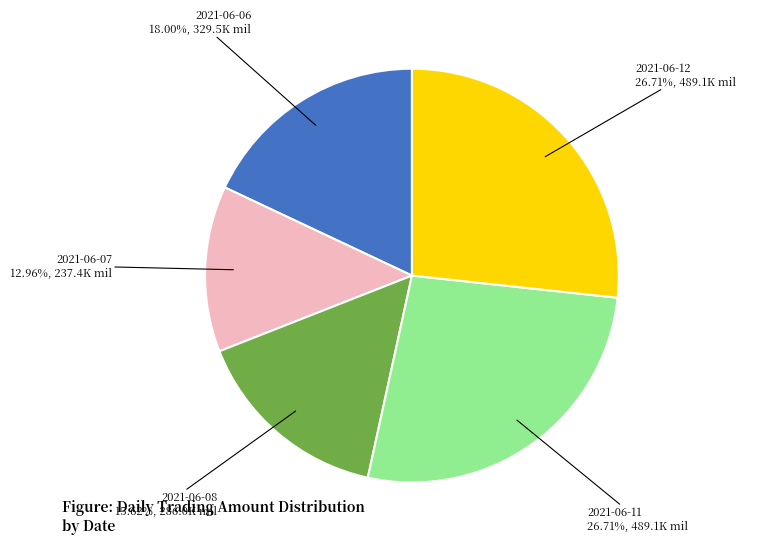

Does any single category account for the majority?

No